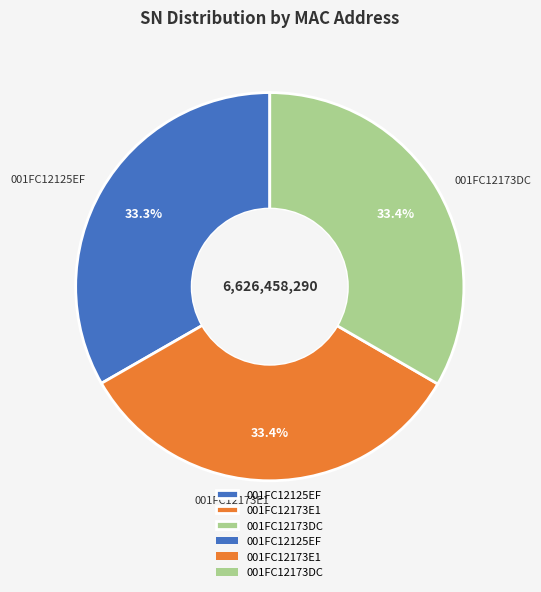

Approximately how many times larger is the value at 001FC12173E1 compared to 001FC12173DC?

1.0